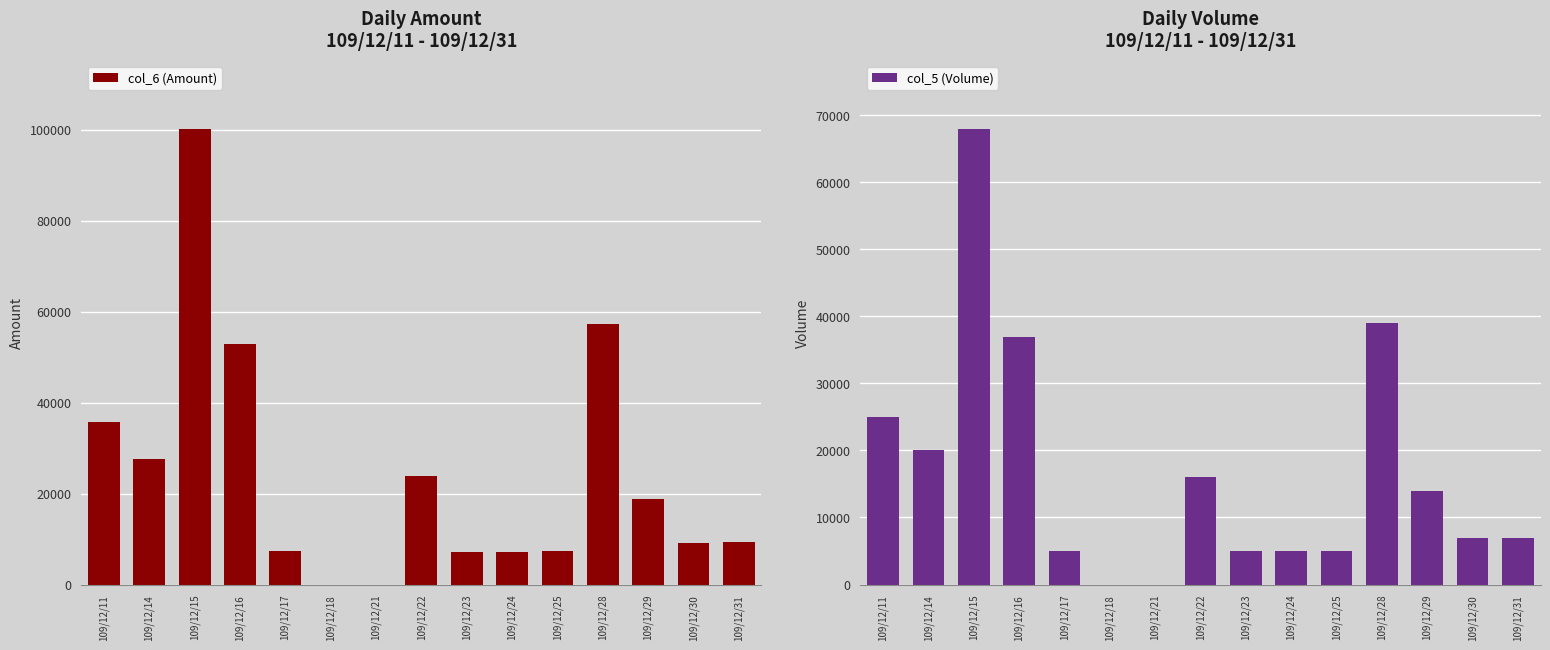

Reading left to right, extract all data points from this chart.

col_6 (Amount): 35700	27550	100250	52910	7400	0	0	23920	7250	7100	7300	57260	18900	9240	9380
col_5 (Volume): 25000	20000	68000	37000	5000	0	0	16000	5000	5000	5000	39000	14000	7000	7000